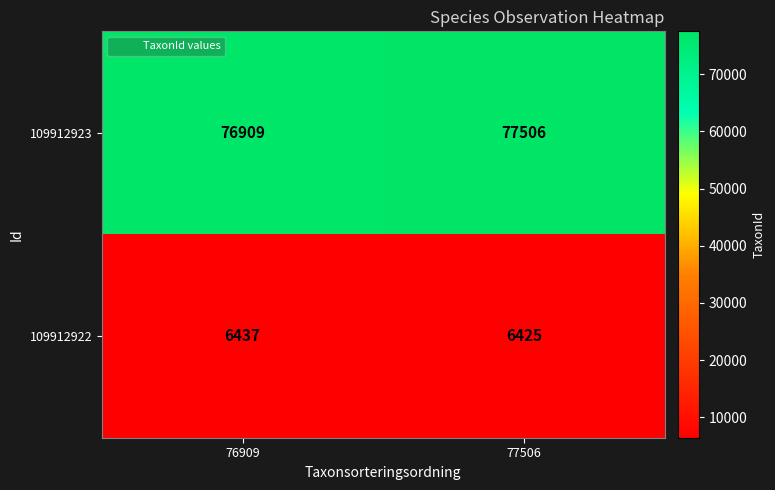

The value of 109912922 at 77506 is 3438. True or false?

False